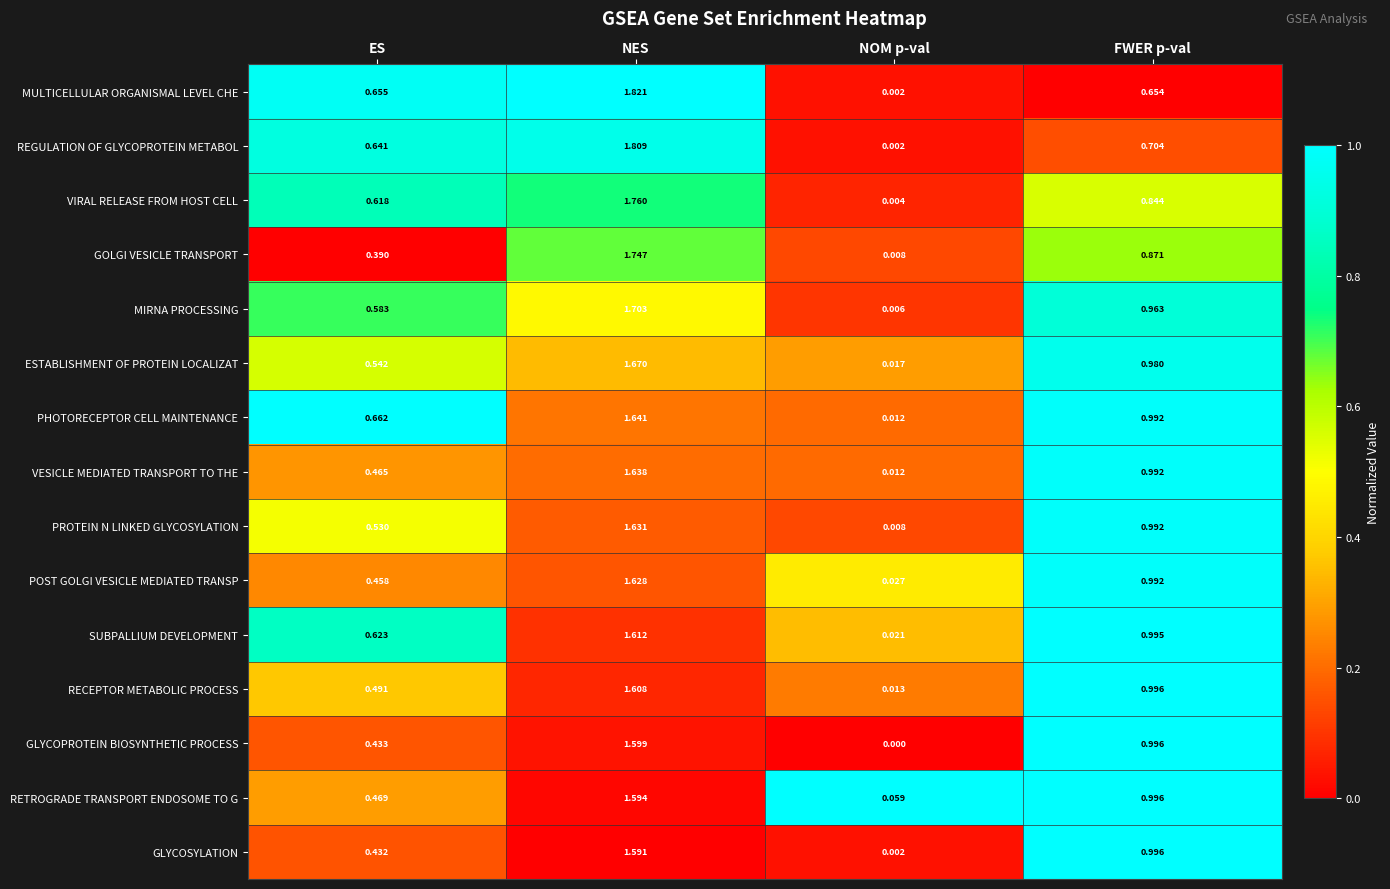

Which category has the lowest value in the GLYCOPROTEIN BIOSYNTHETIC PROCESS series?

NOM p-val